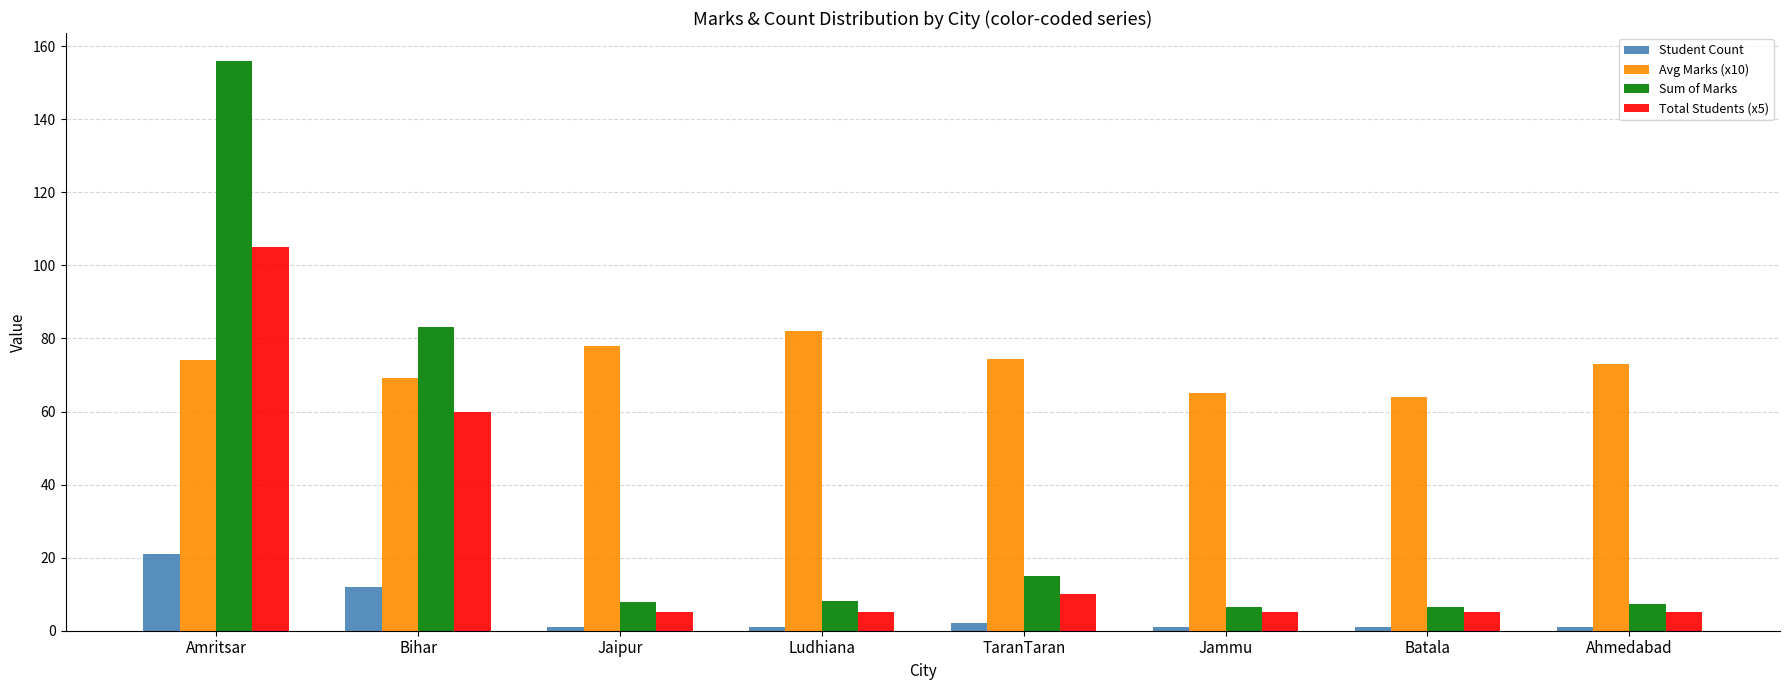

Which series has the largest total across all categories?

Avg Marks (x10)